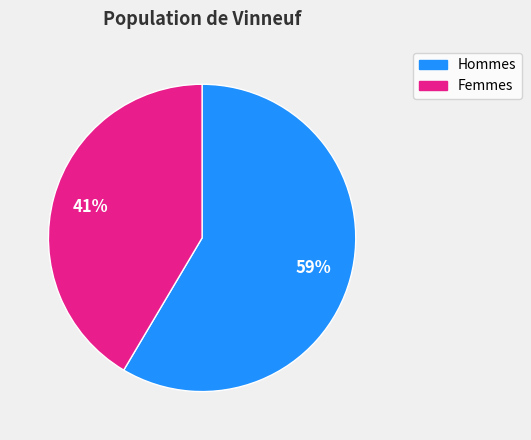

To the nearest percent, what is the average slice percentage?

50%